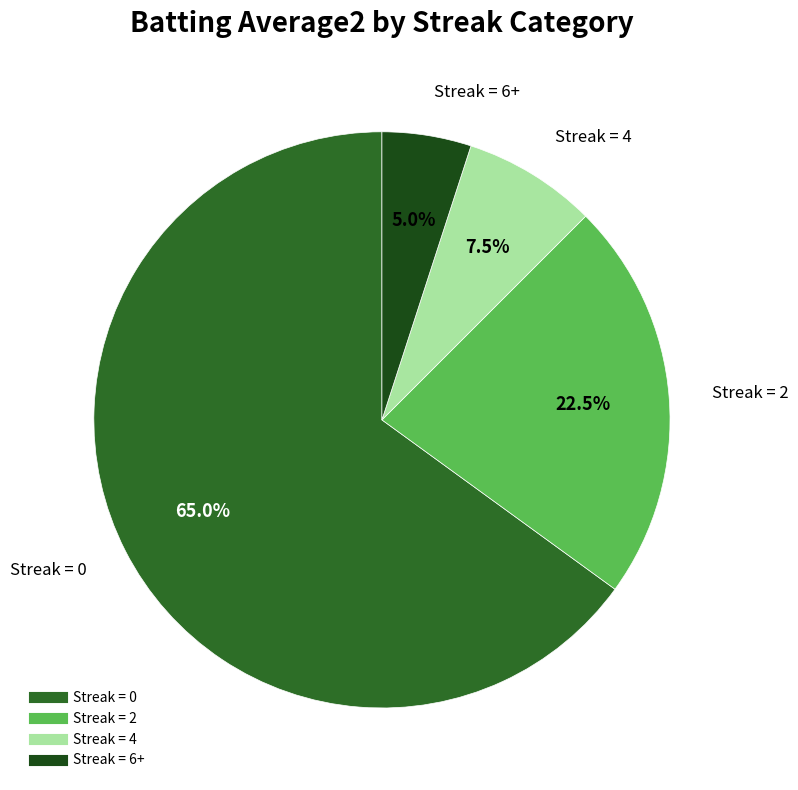

Does any single category account for the majority?

Yes